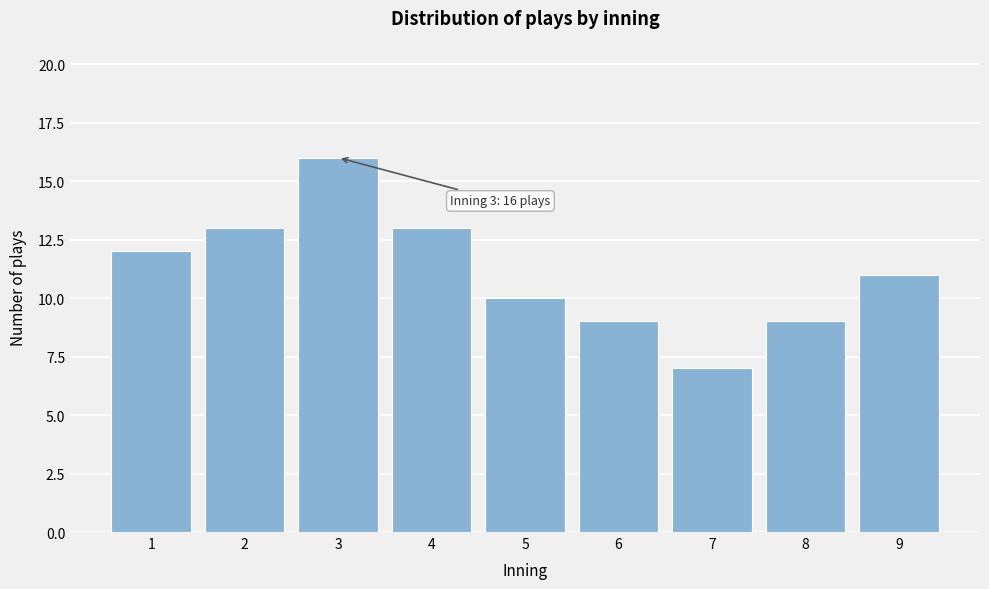

Reading right to left, extract all data points from this chart.

9=11	8=9	7=7	6=9	5=10	4=13	3=16	2=13	1=12